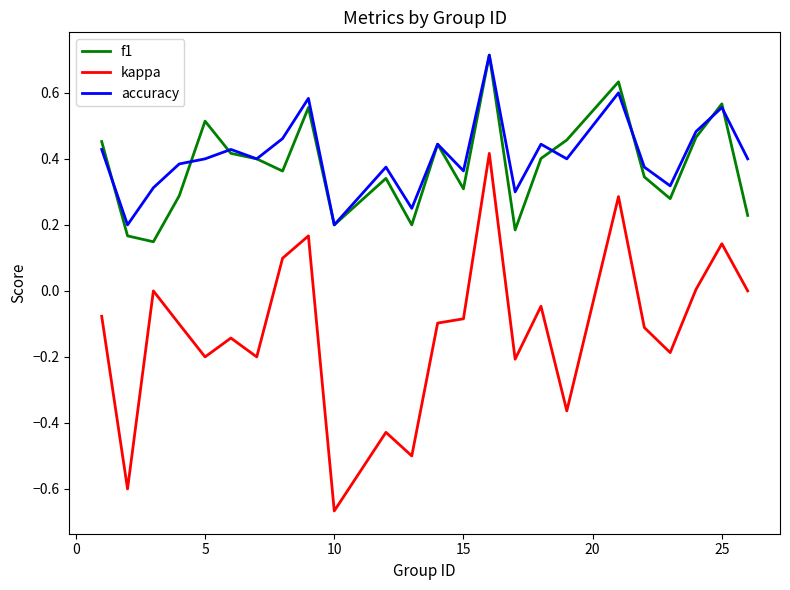

What is the maximum value for accuracy?

0.7